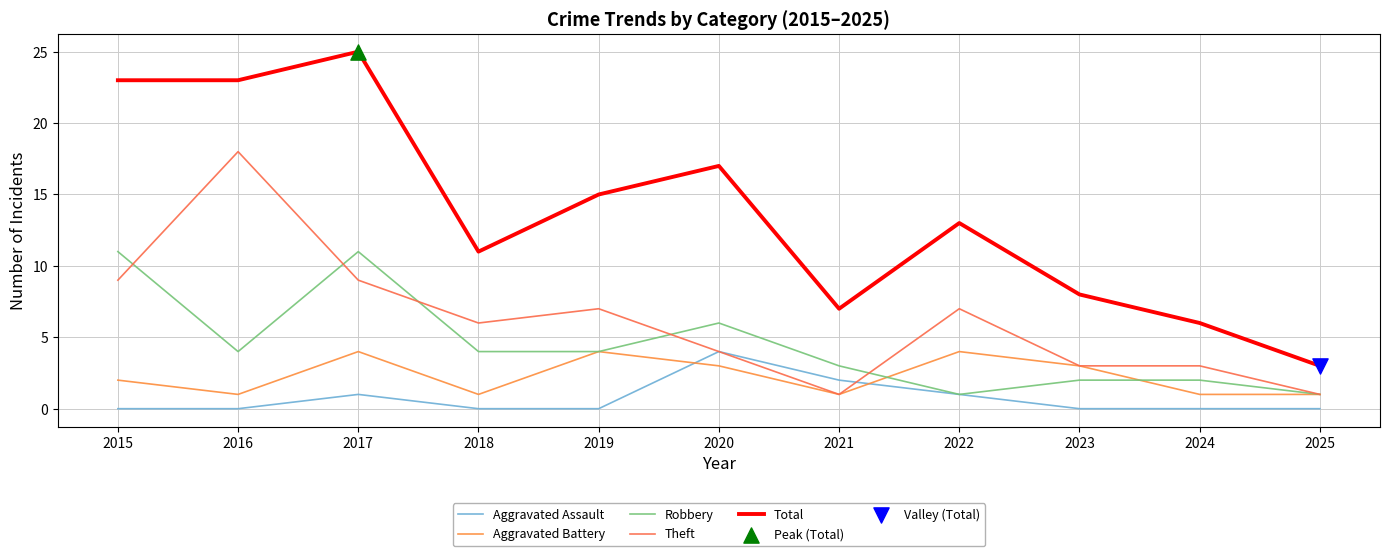

At how many categories does at least one series exceed 13?

5